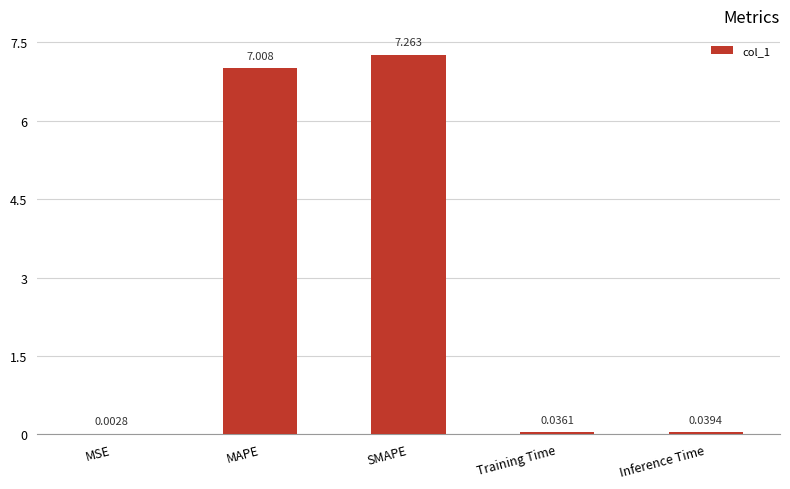

Count the number of categories in the chart.

5